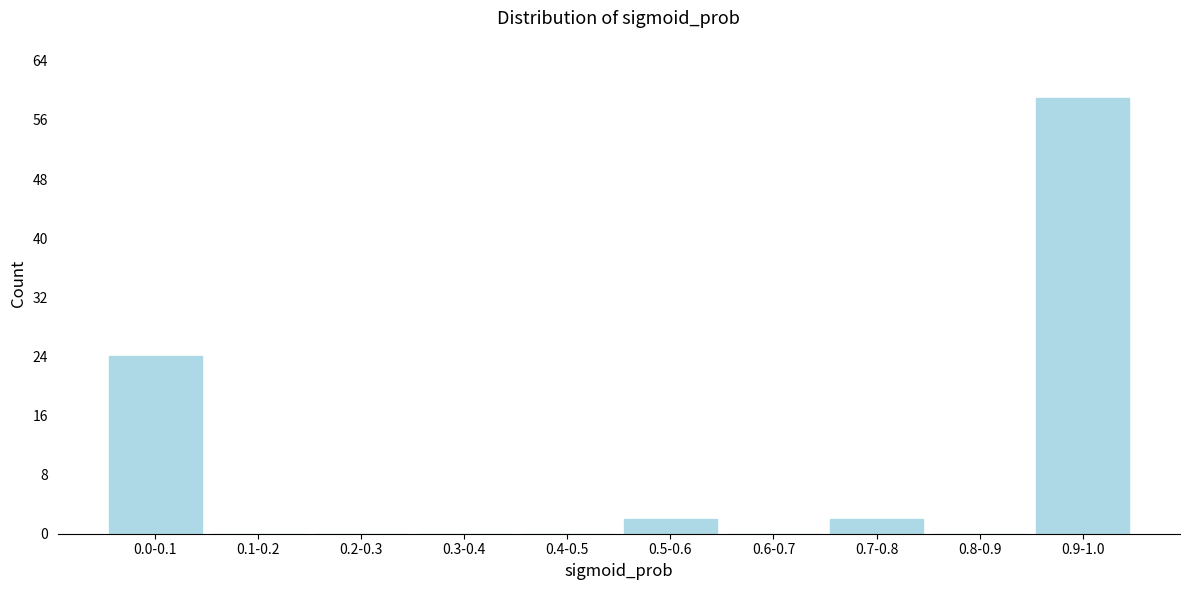

Reading right to left, transcribe all the data shown in this chart.

0.9-1.0=59	0.8-0.9=0	0.7-0.8=2	0.6-0.7=0	0.5-0.6=2	0.4-0.5=0	0.3-0.4=0	0.2-0.3=0	0.1-0.2=0	0.0-0.1=24